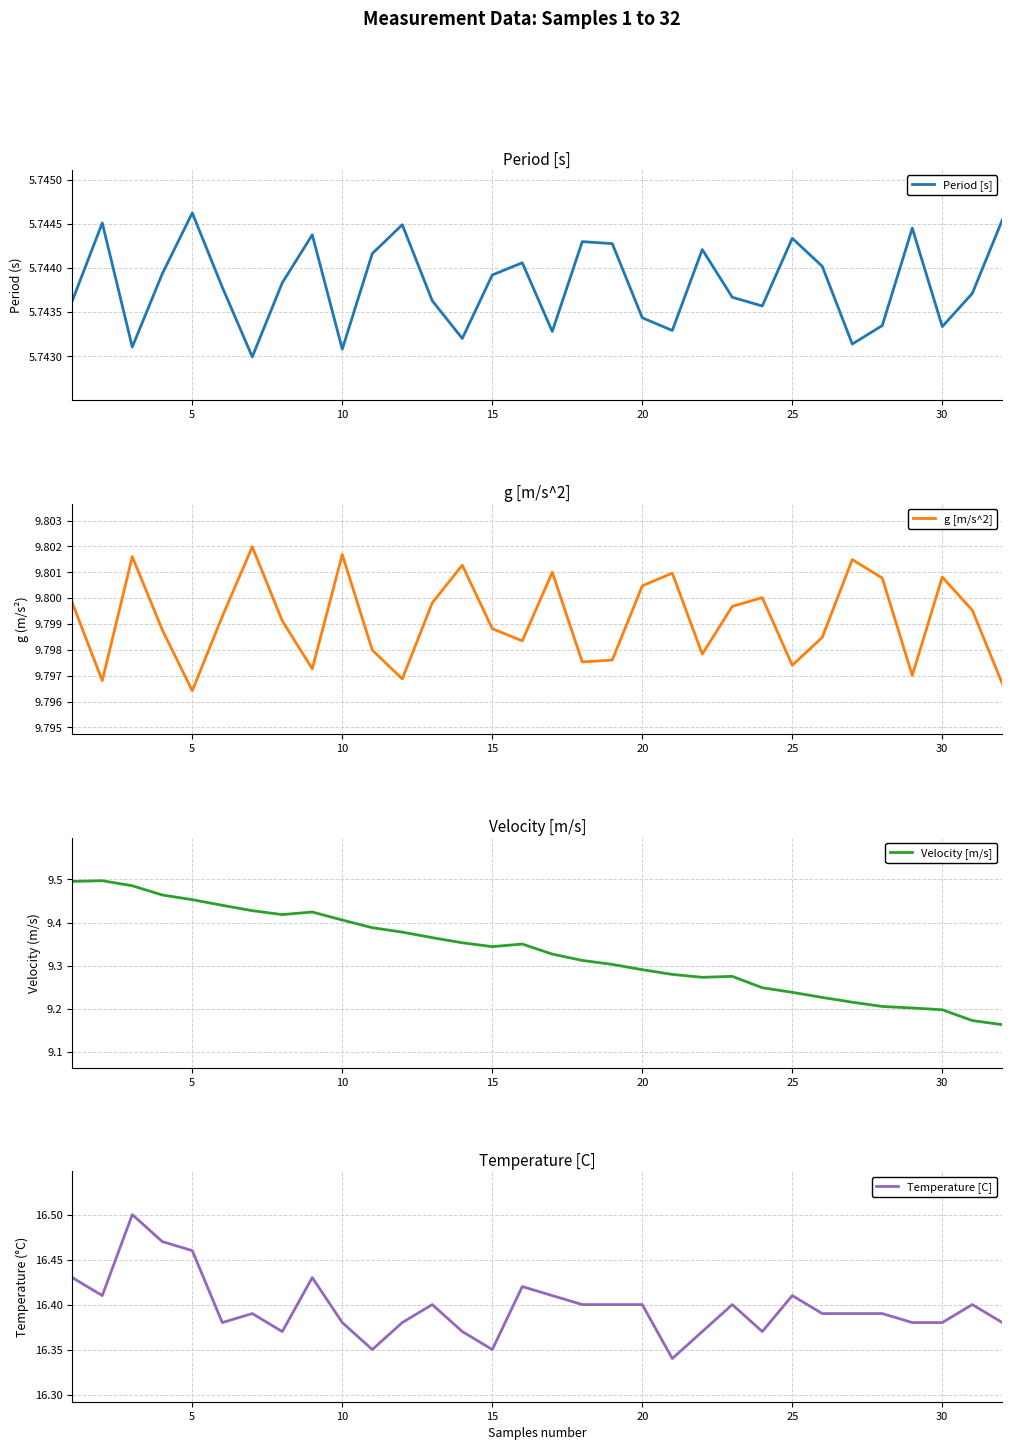

Where is g [m/s^2] nearest to the value 9?

5